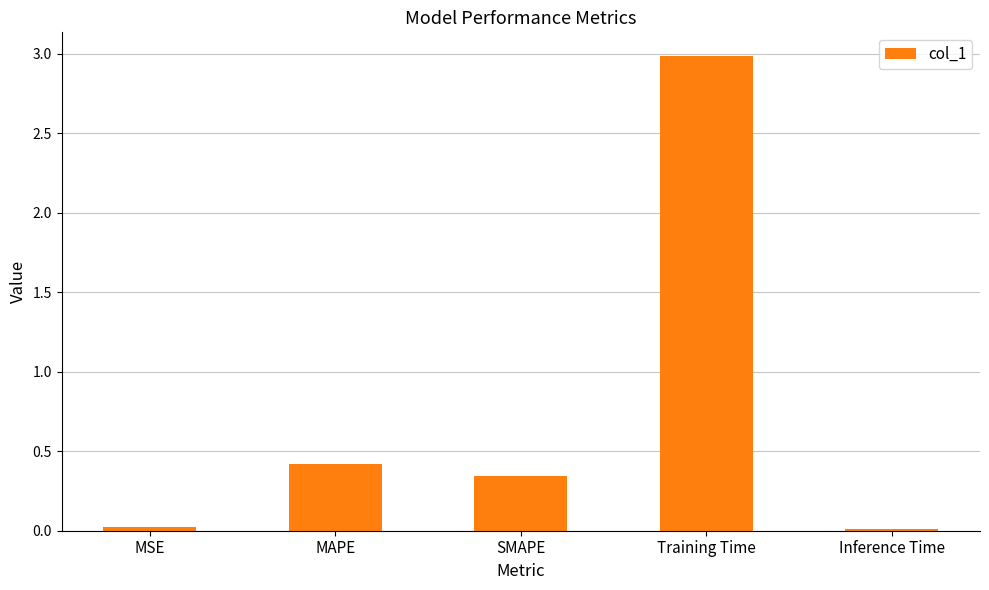

What is the change in value from Training Time to Inference Time?

-3.0